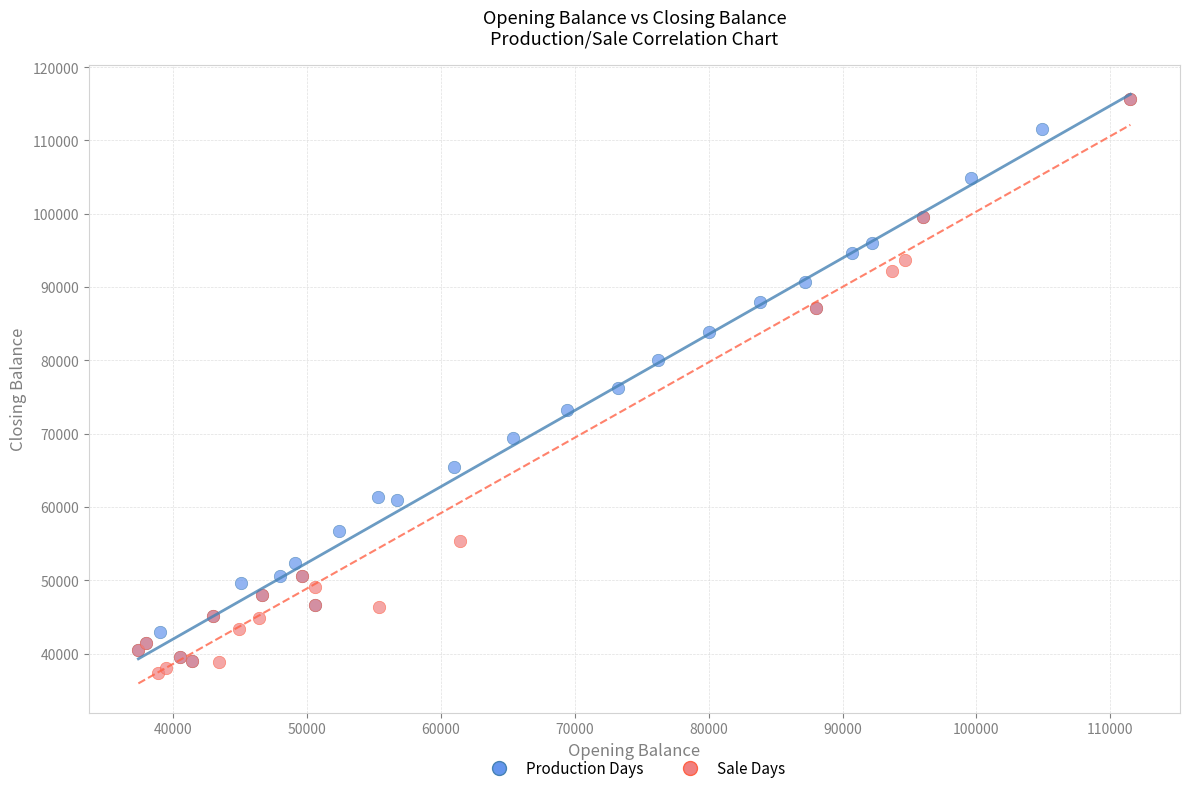

What are all the series names shown in the legend?

Production Days, Sale Days